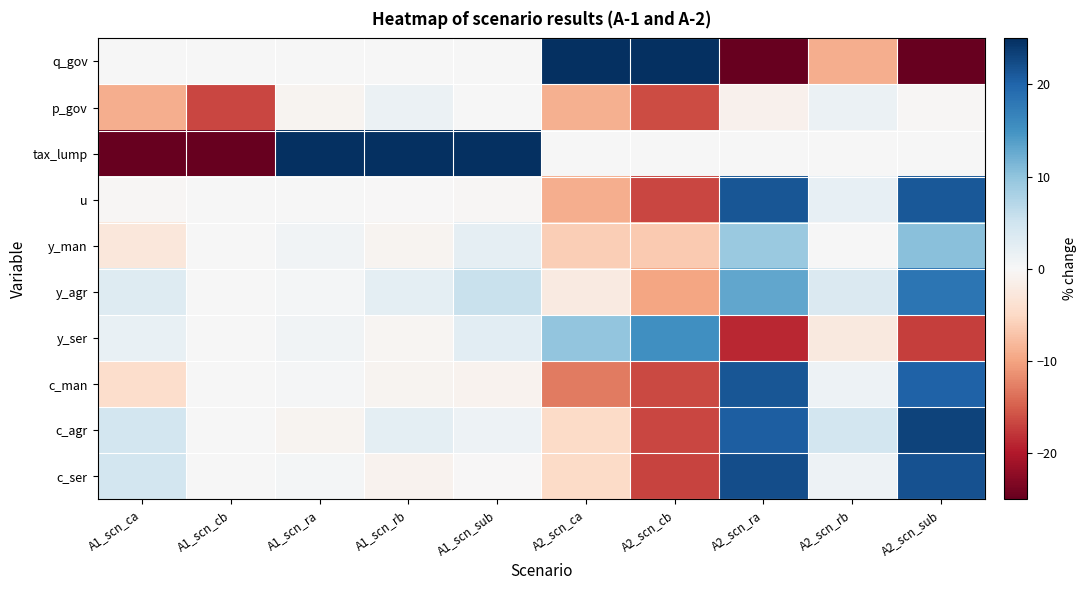

At A2_scn_sub, list the series in order from largest to smallest.

c_agr, c_ser, u, c_man, y_agr, y_man, tax_lump, p_gov, y_ser, q_gov